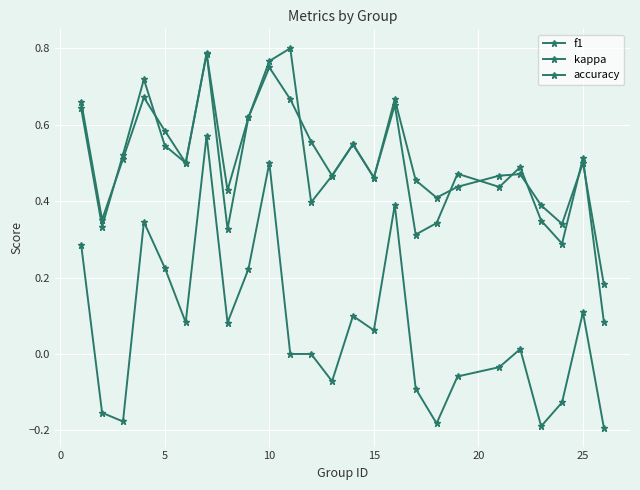

How many data points does each series have?

25